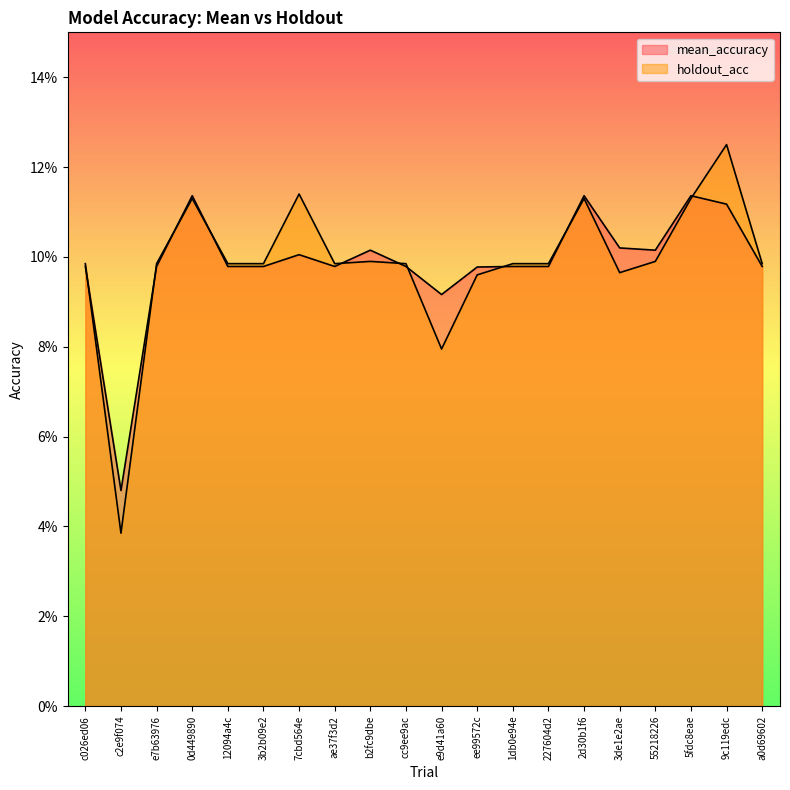

The value of mean_accuracy at c2e9f074 is 0.1. True or false?

False